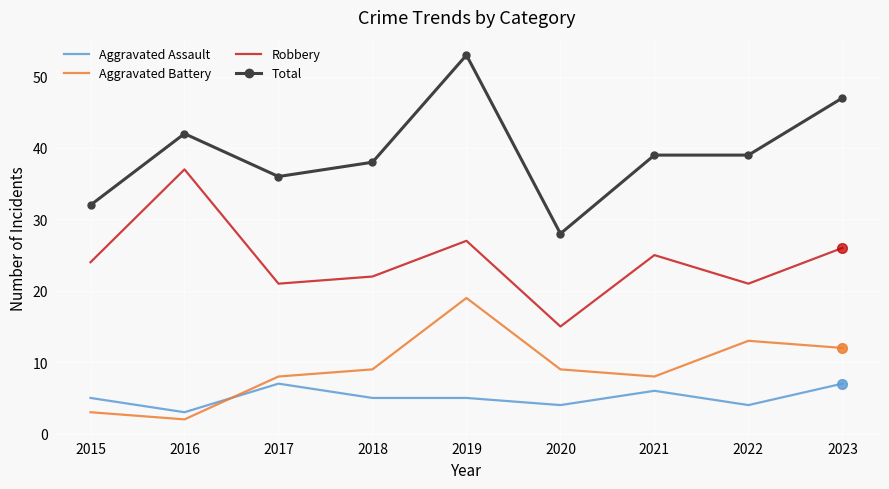

What is the maximum value shown in the chart?

53